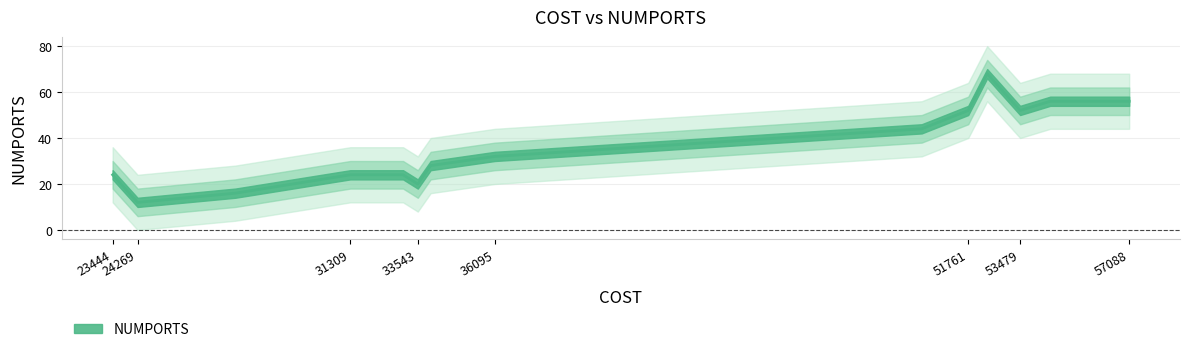

How many lines are shown in the chart?

1